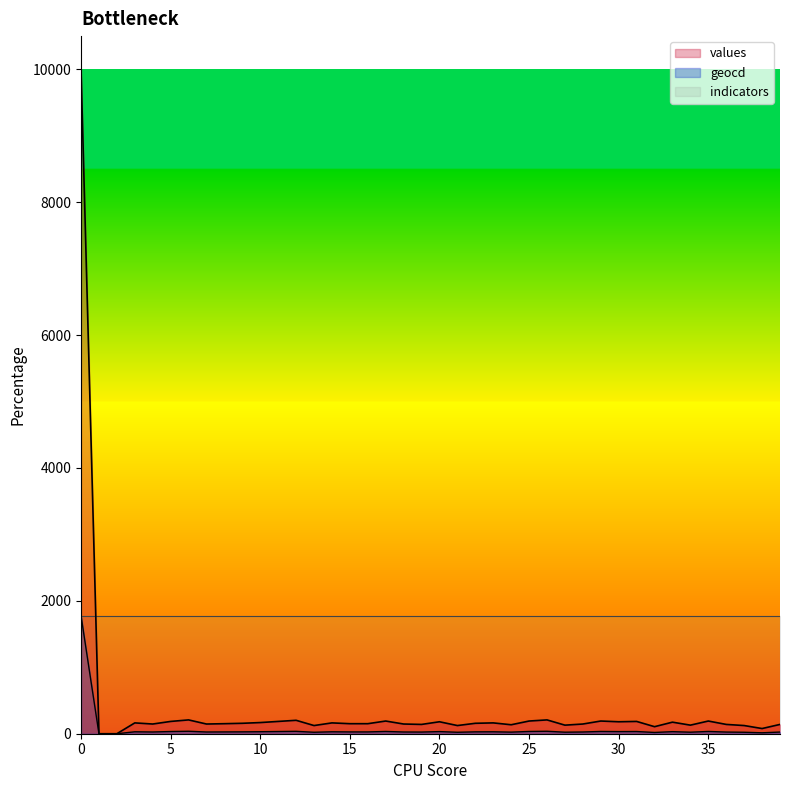

In geocd, how many points are lower than both neighbors (excluding endpoints)?

11